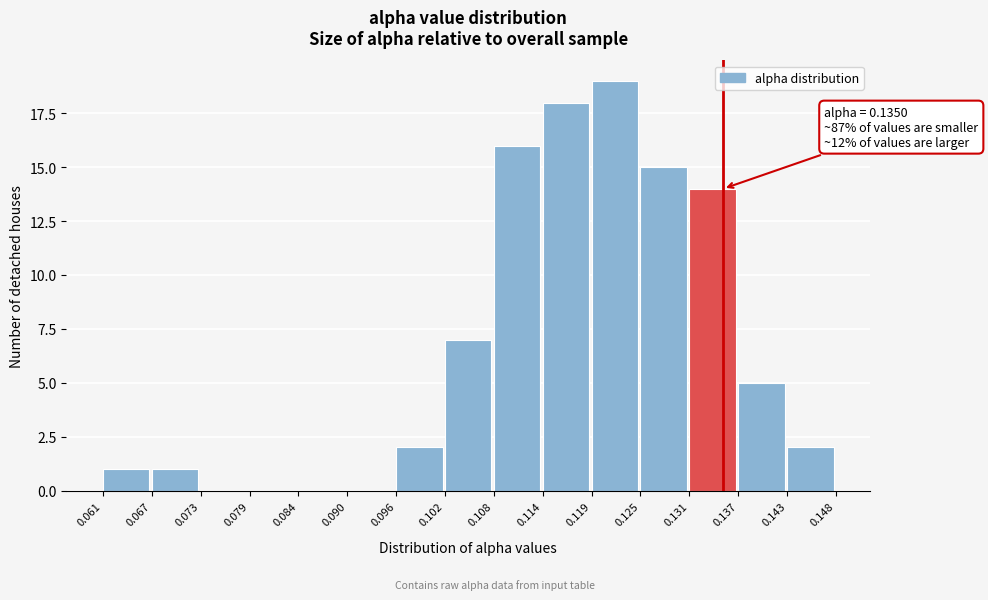

Over which range of the x-axis is the bar tallest?

0.119 to 0.125